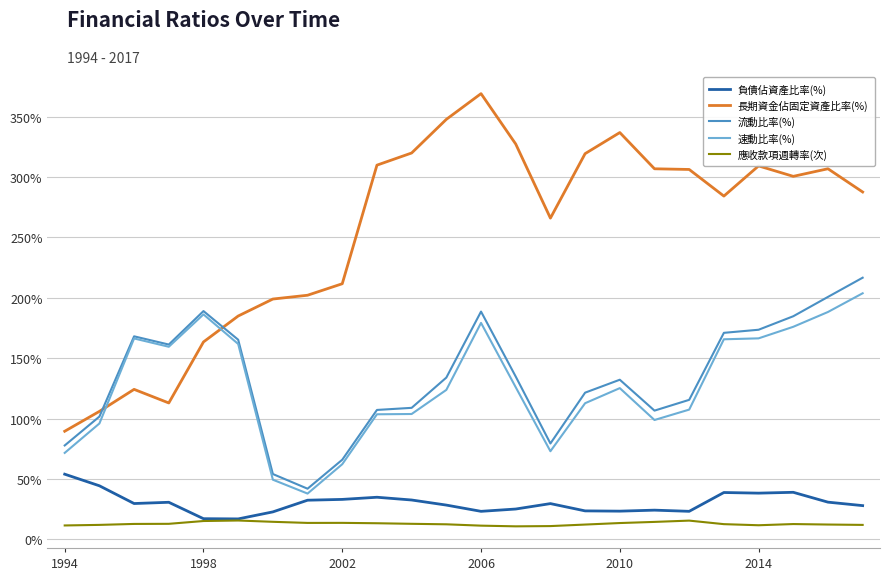

Which series has the largest total across all categories?

長期資金佔固定資產比率(%)